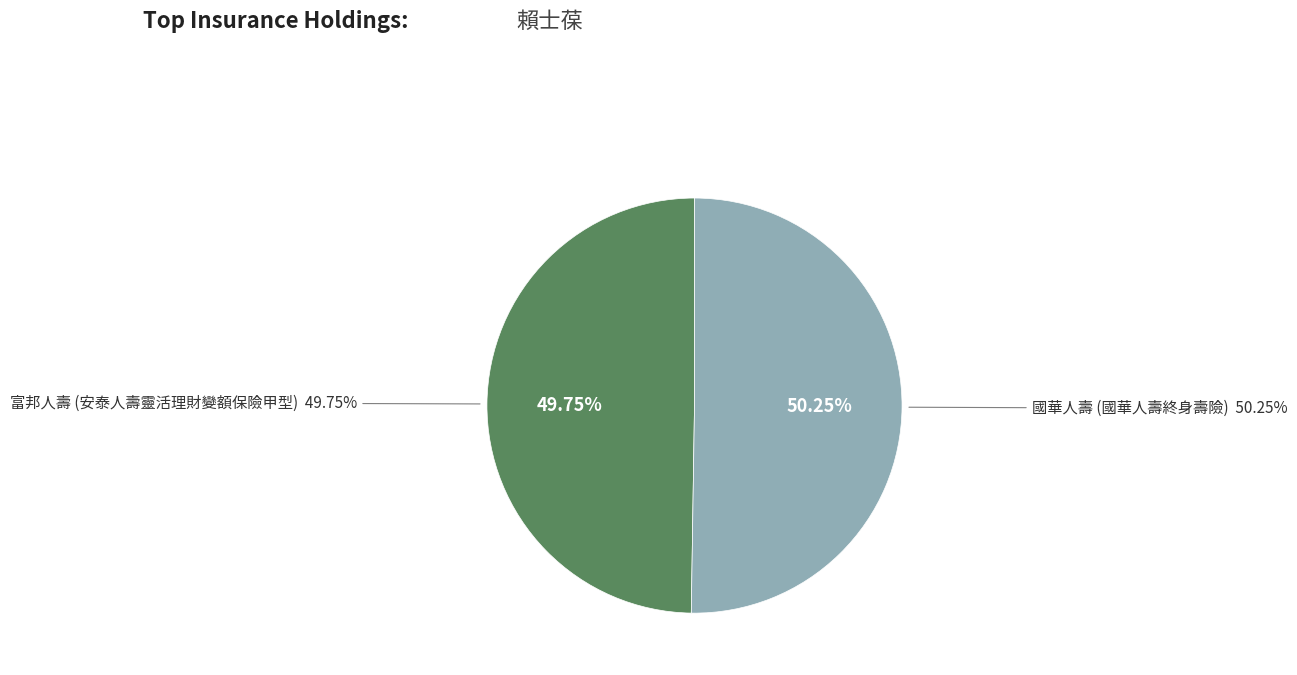

Rank the categories by value from lowest to highest.

富邦人壽 (安泰人壽靈活理財變額保險甲型), 國華人壽 (國華人壽終身壽險)